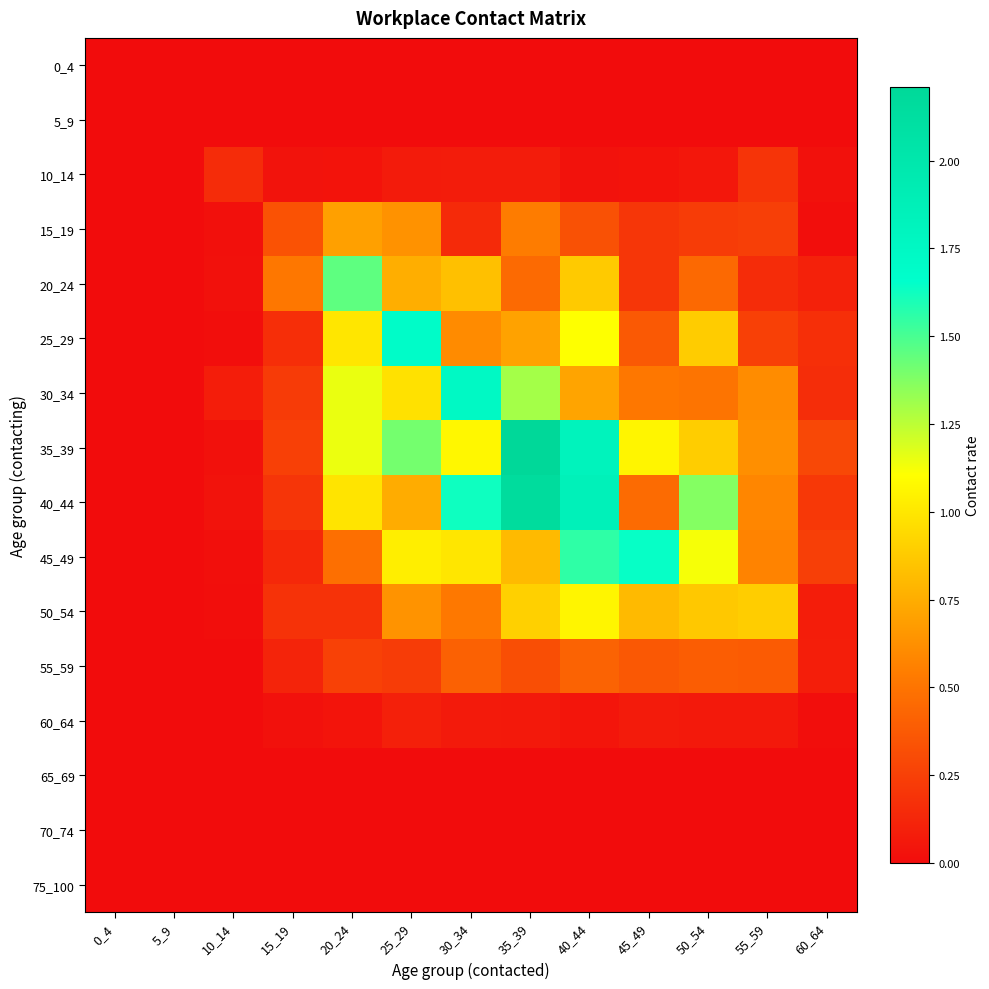

What is the greatest value displayed?

2.2